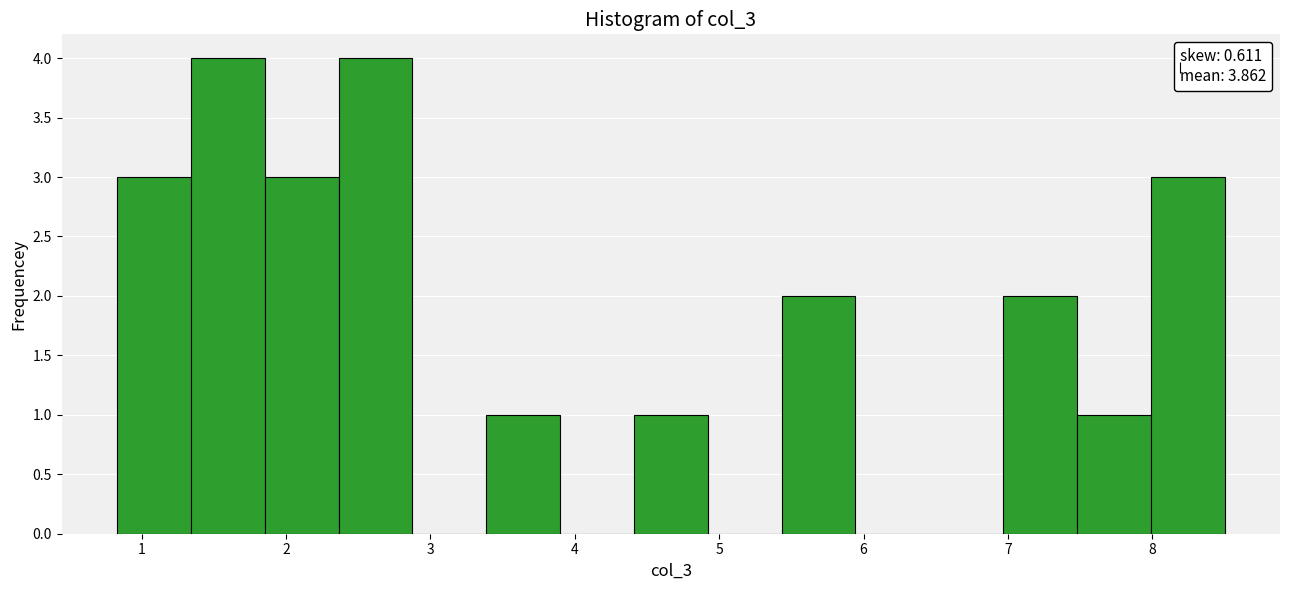

Reading left to right, list every bar in this chart as the range it spans on the x-axis followed by its height. Neither the bar edges nor the heights are printed on the chart, so give them approximately, as read against the axes.

0.8 to 1.3: 3
1.3 to 1.9: 4
1.9 to 2.4: 3
2.4 to 2.9: 4
2.9 to 3.4: 0
3.4 to 3.9: 1
3.9 to 4.4: 0
4.4 to 4.9: 1
4.9 to 5.4: 0
5.4 to 5.9: 2
5.9 to 6.5: 0
6.5 to 7.0: 0
7.0 to 7.5: 2
7.5 to 8.0: 1
8.0 to 8.5: 3